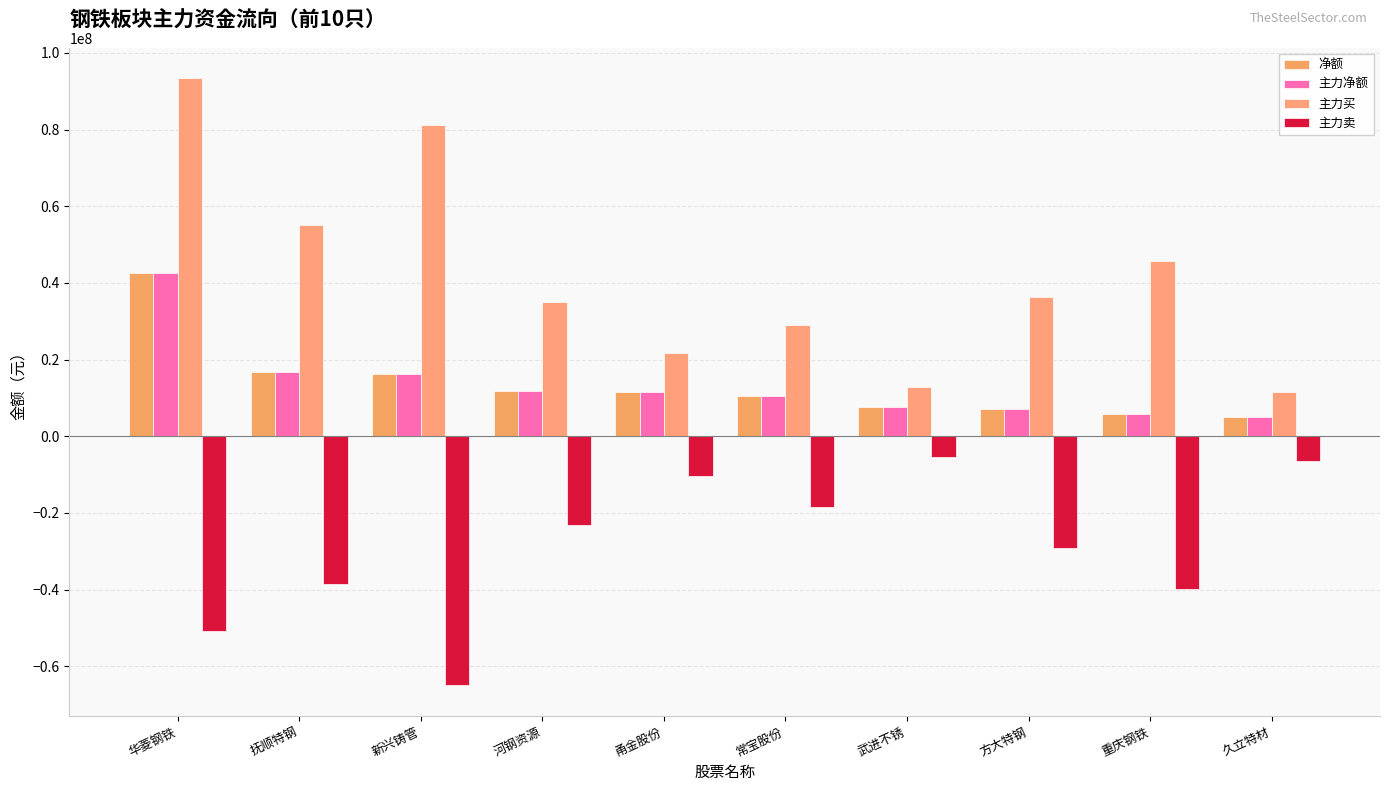

What is the lowest value of the 主力净额 series?

5046876